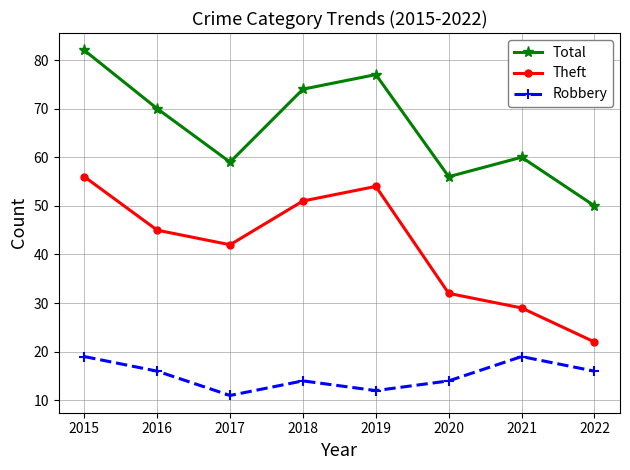

Which series has the largest total across all categories?

Total